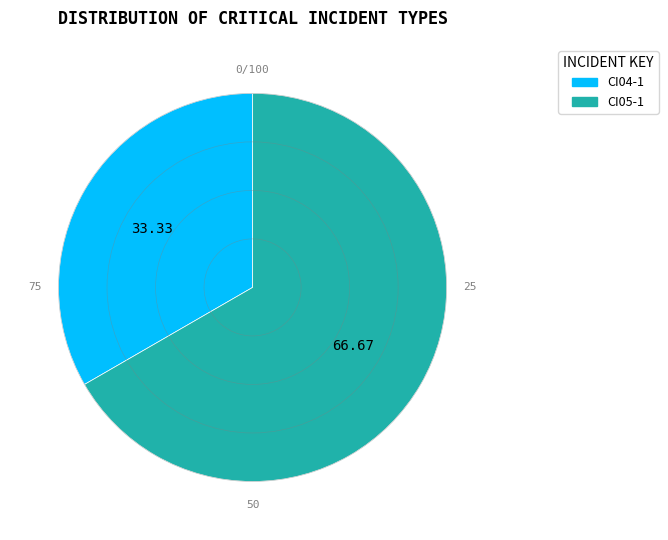

Combined, do CI04-1 and CI05-1 account for over 50%?

Yes